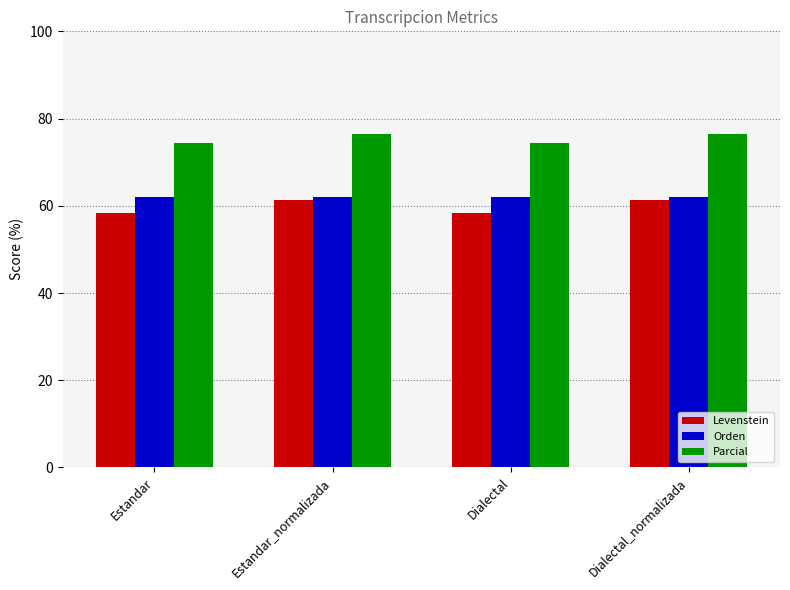

How many bars are there in total?

12